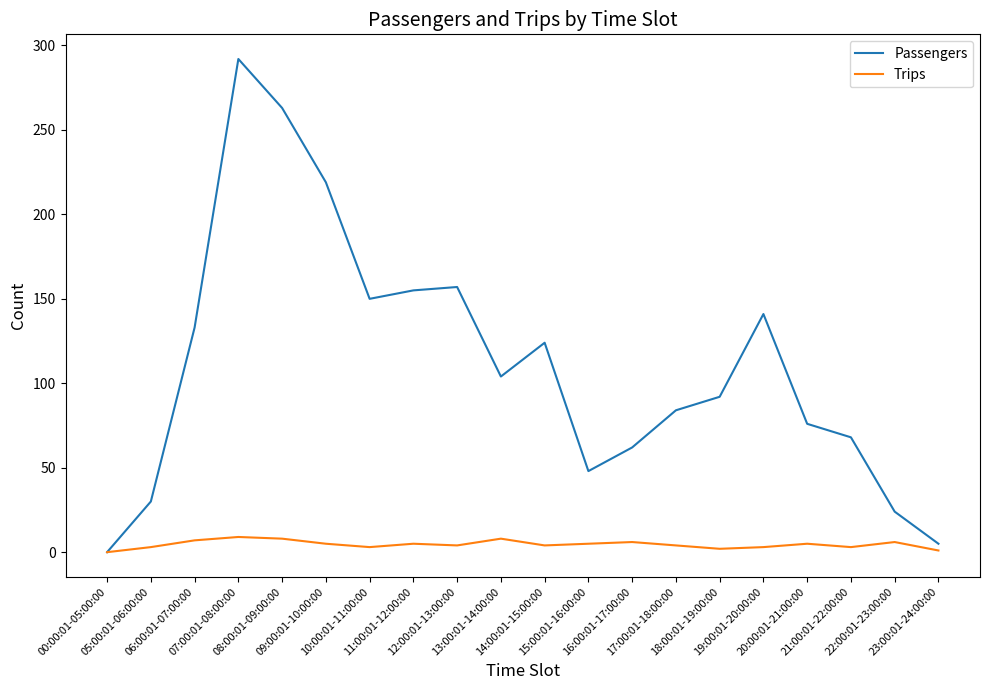

Which series has the largest range (max minus min)?

Passengers